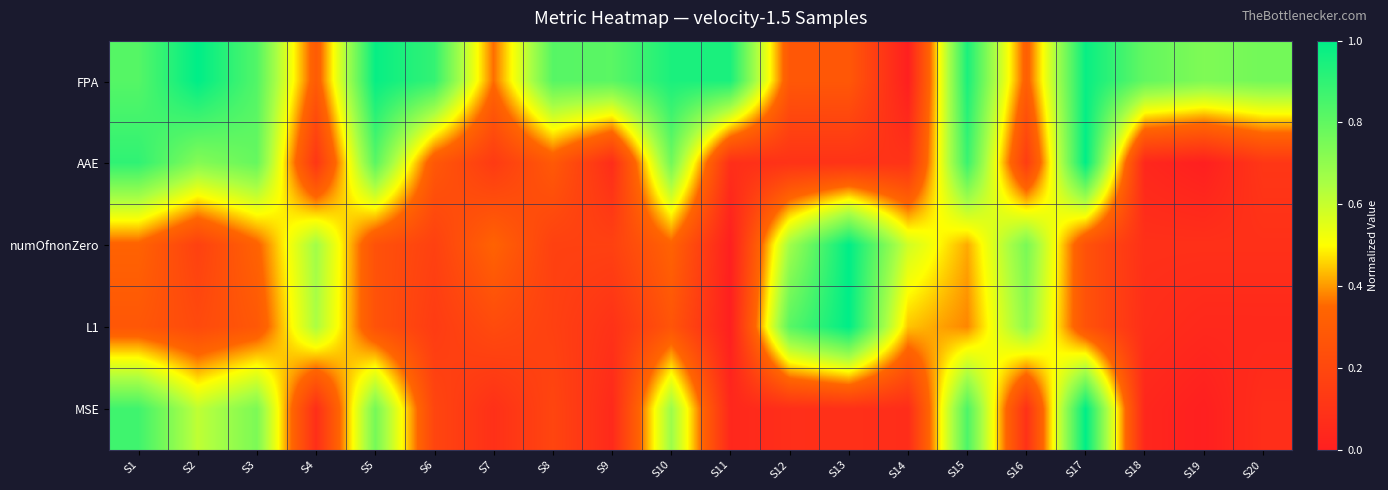

Reading left to right, what are all the values shown in this chart?

FPA: S1=0.8	S2=1.0	S3=0.8	S4=0.3	S5=1.0	S6=0.9	S7=0.4	S8=0.8	S9=0.8	S10=0.9	S11=0.9	S12=0.3	S13=0.3	S14=0.0	S15=0.9	S16=0.3	S17=1.0	S18=0.8	S19=0.7	S20=0.8
AAE: S1=0.9	S2=0.7	S3=0.8	S4=0.1	S5=0.8	S6=0.3	S7=0.1	S8=0.3	S9=0.1	S10=0.8	S11=0.1	S12=0.1	S13=0.1	S14=0.1	S15=0.9	S16=0.1	S17=1.0	S18=0.0	S19=0.0	S20=0.1
numOfnonZero: S1=0.3	S2=0.2	S3=0.3	S4=0.7	S5=0.2	S6=0.2	S7=0.3	S8=0.2	S9=0.2	S10=0.3	S11=0.0	S12=0.7	S13=1.0	S14=0.6	S15=0.4	S16=0.8	S17=0.2	S18=0.1	S19=0.1	S20=0.1
L1: S1=0.3	S2=0.2	S3=0.3	S4=0.6	S5=0.3	S6=0.1	S7=0.2	S8=0.2	S9=0.1	S10=0.3	S11=0.0	S12=0.8	S13=1.0	S14=0.4	S15=0.4	S16=0.7	S17=0.3	S18=0.1	S19=0.0	S20=0.0
MSE: S1=0.9	S2=0.6	S3=0.7	S4=0.1	S5=0.8	S6=0.2	S7=0.1	S8=0.2	S9=0.1	S10=0.7	S11=0.0	S12=0.1	S13=0.1	S14=0.1	S15=0.8	S16=0.1	S17=1.0	S18=0.0	S19=0.0	S20=0.1